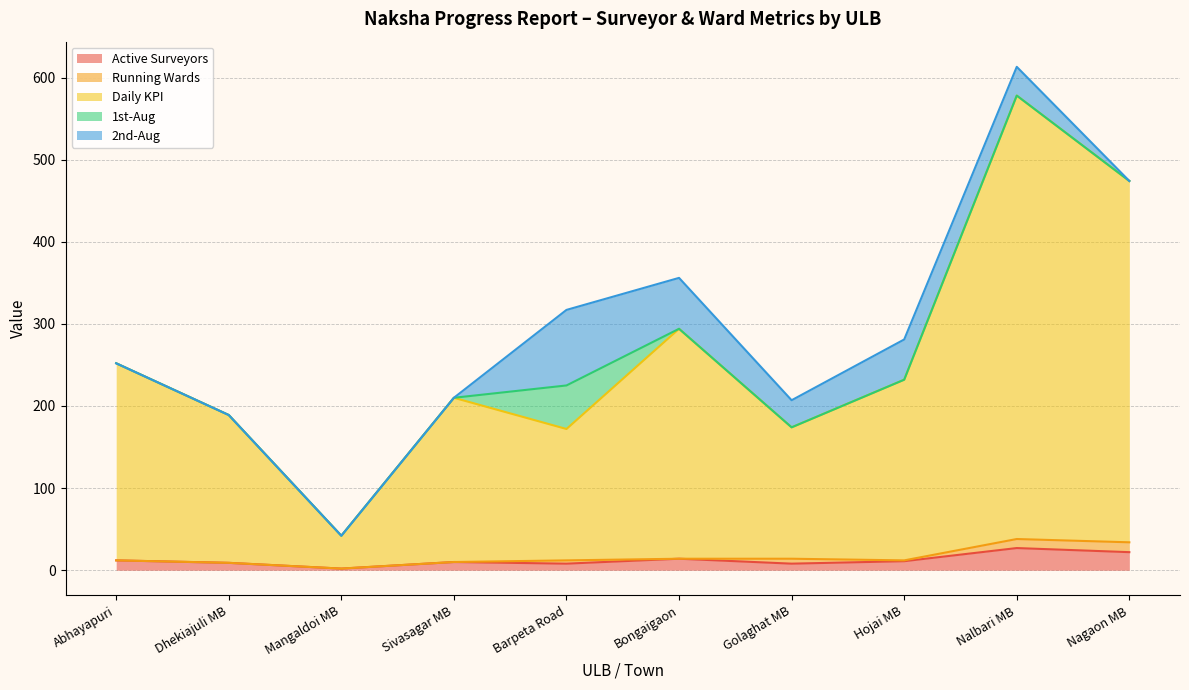

What is the maximum value for Active Surveyors?

27